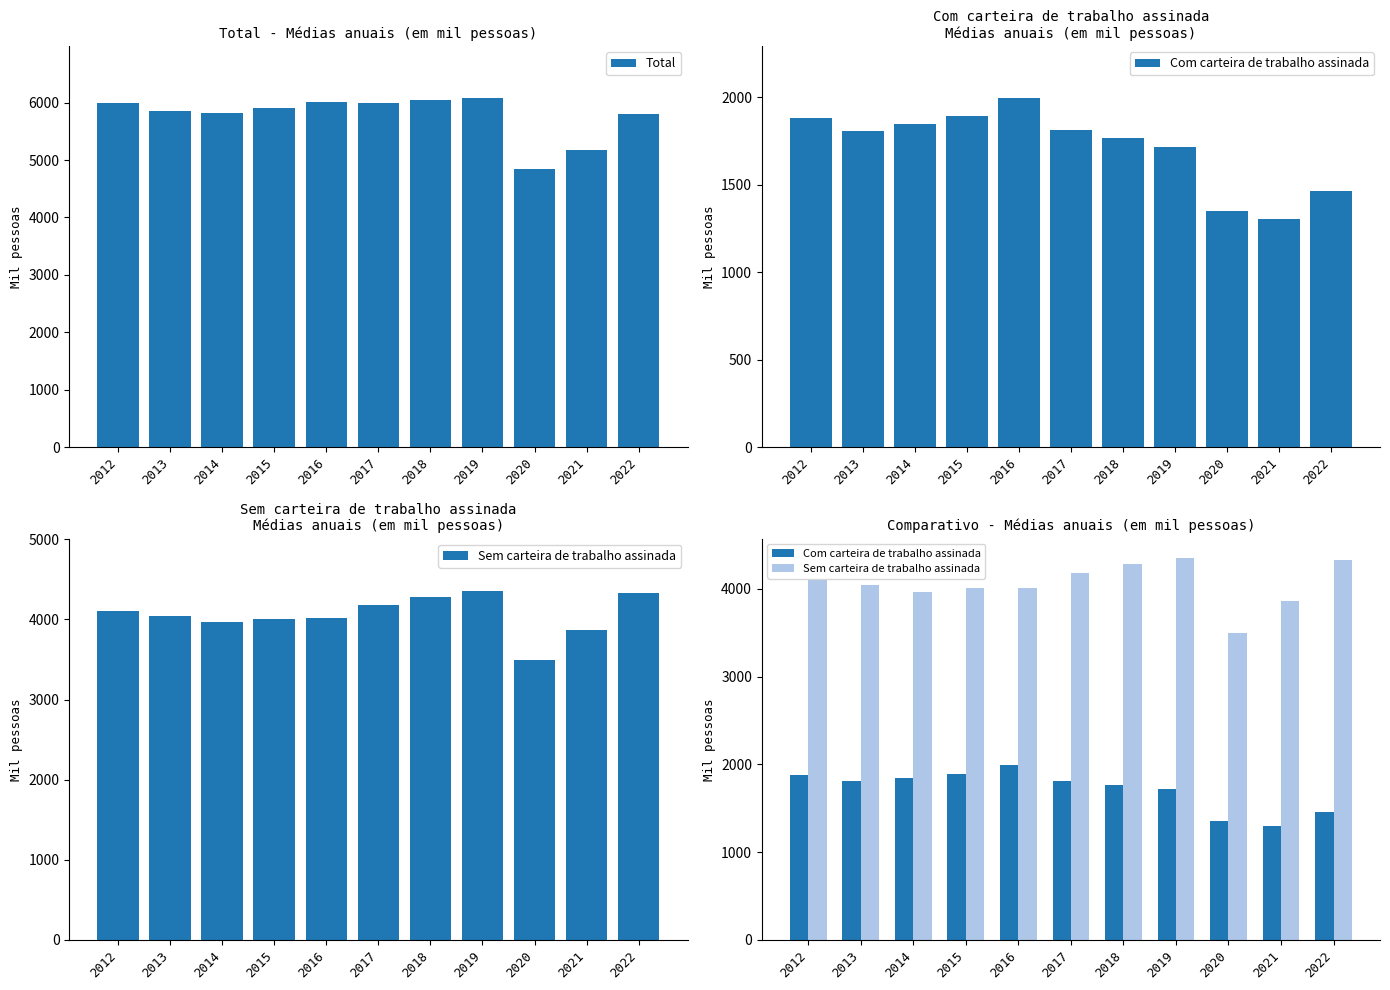

Is the value of Sem carteira de trabalho assinada at 2014 greater than the value of Total at 2018?

No